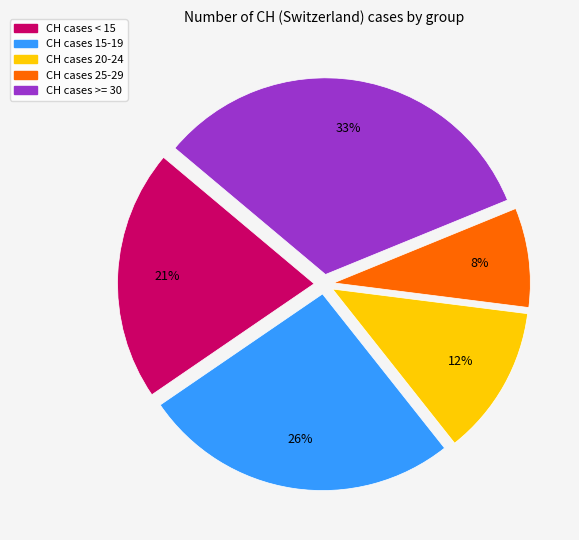

To the nearest percent, what is the difference between the largest and smallest slice percentages?

25%